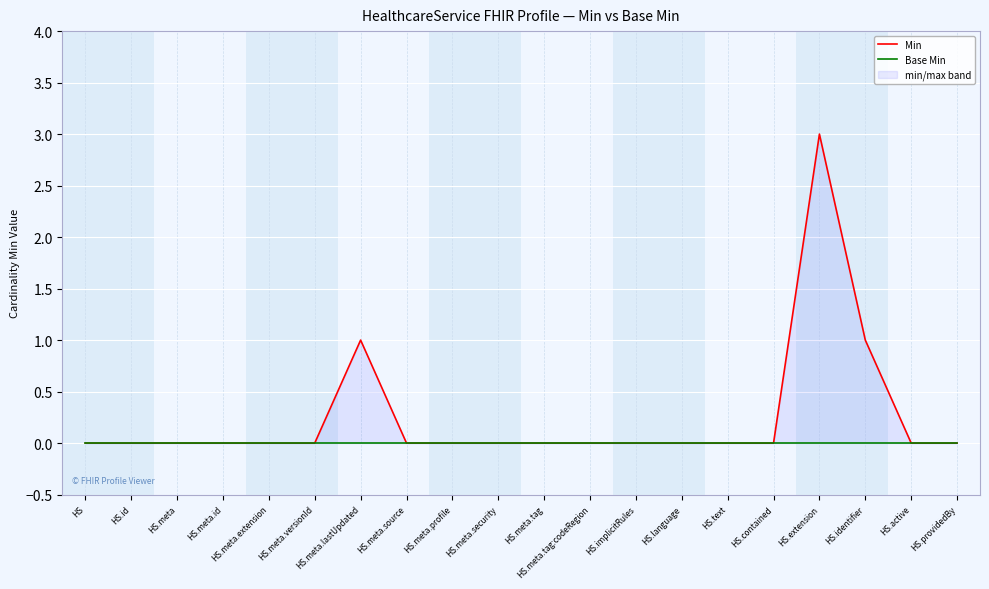

Does the chart display data point markers on the line(s)?

No